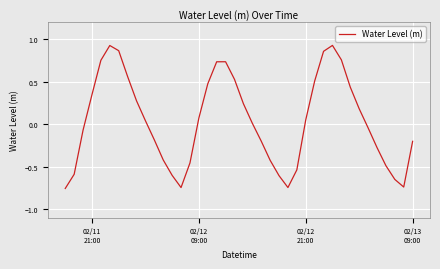

What is the difference between the maximum and minimum values?

1.7